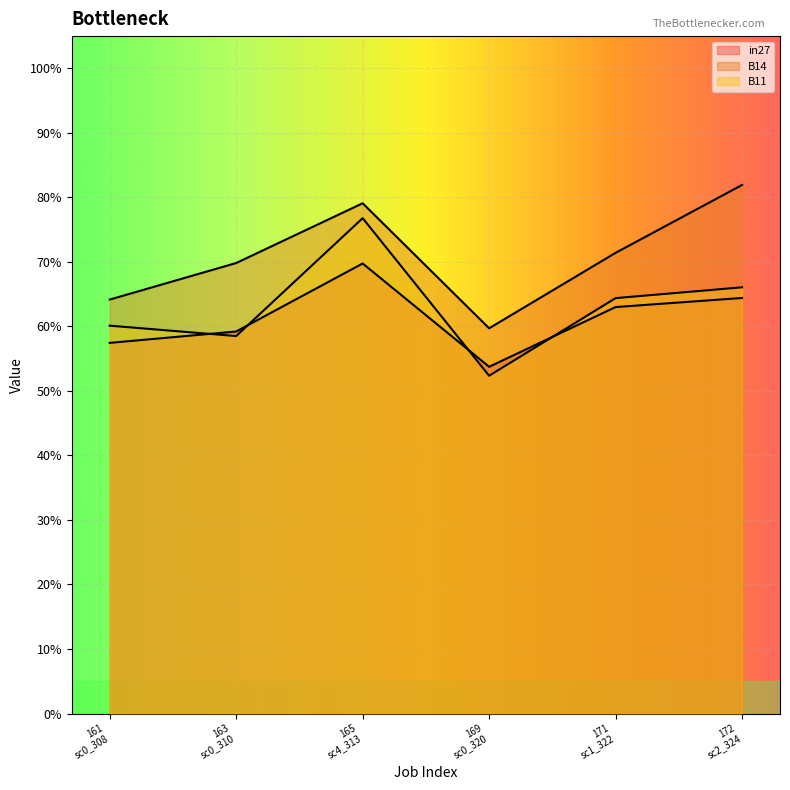

Does the chart display data point markers on the line(s)?

No